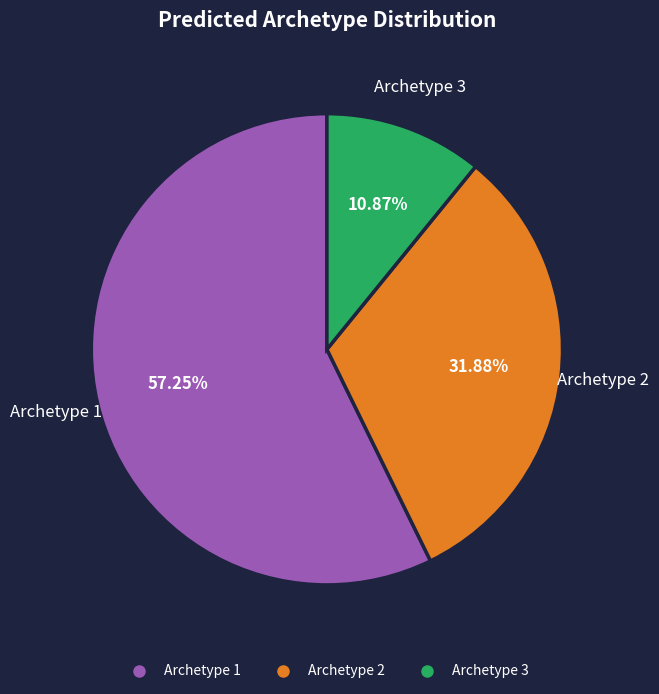

What percentage is NOT represented by Archetype 2?

68.1%